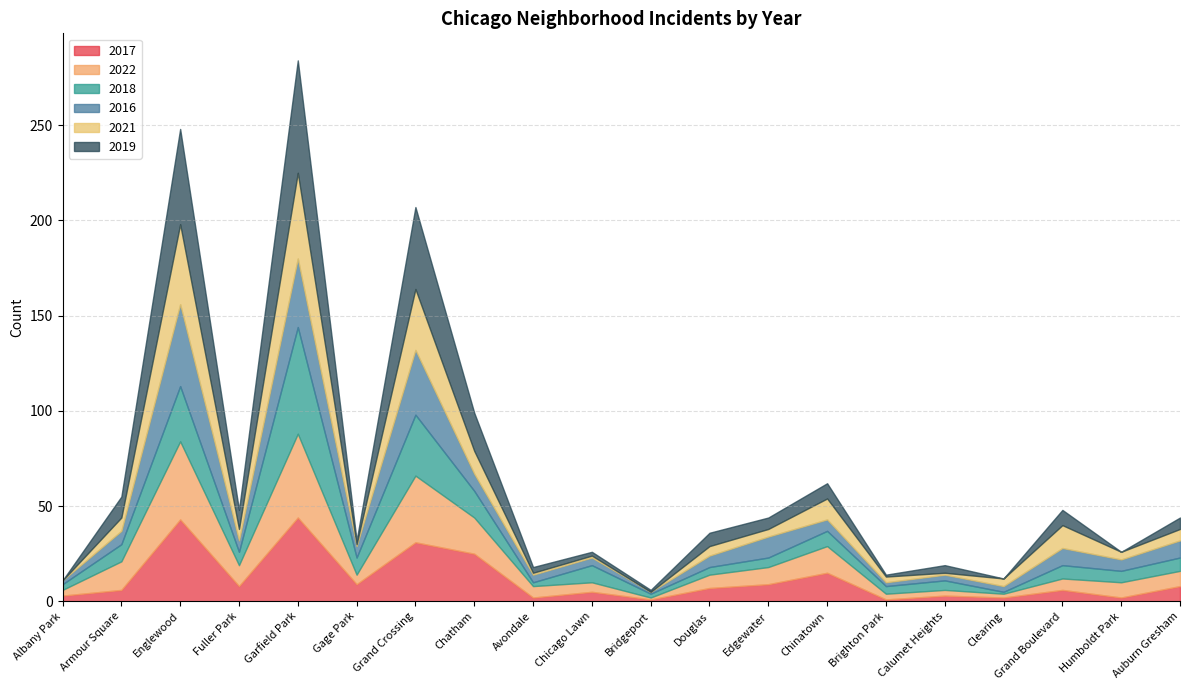

How many lines are shown in the chart?

6